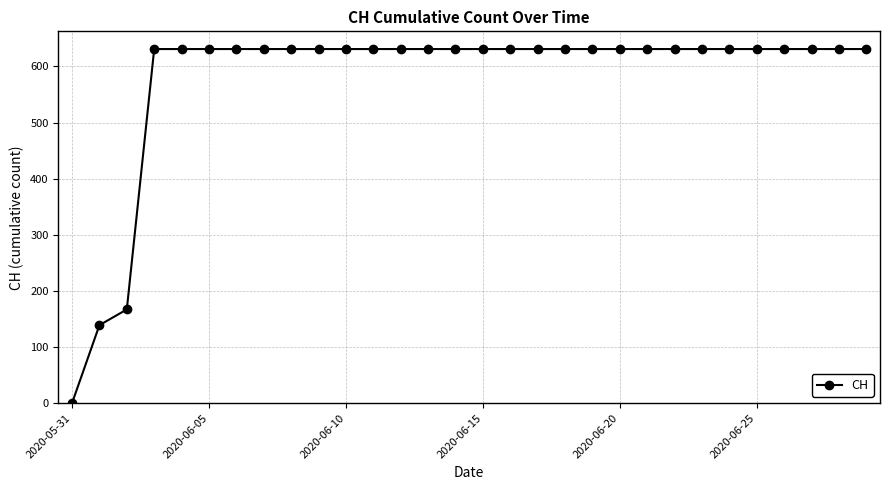

What is the maximum value shown in the chart?

631